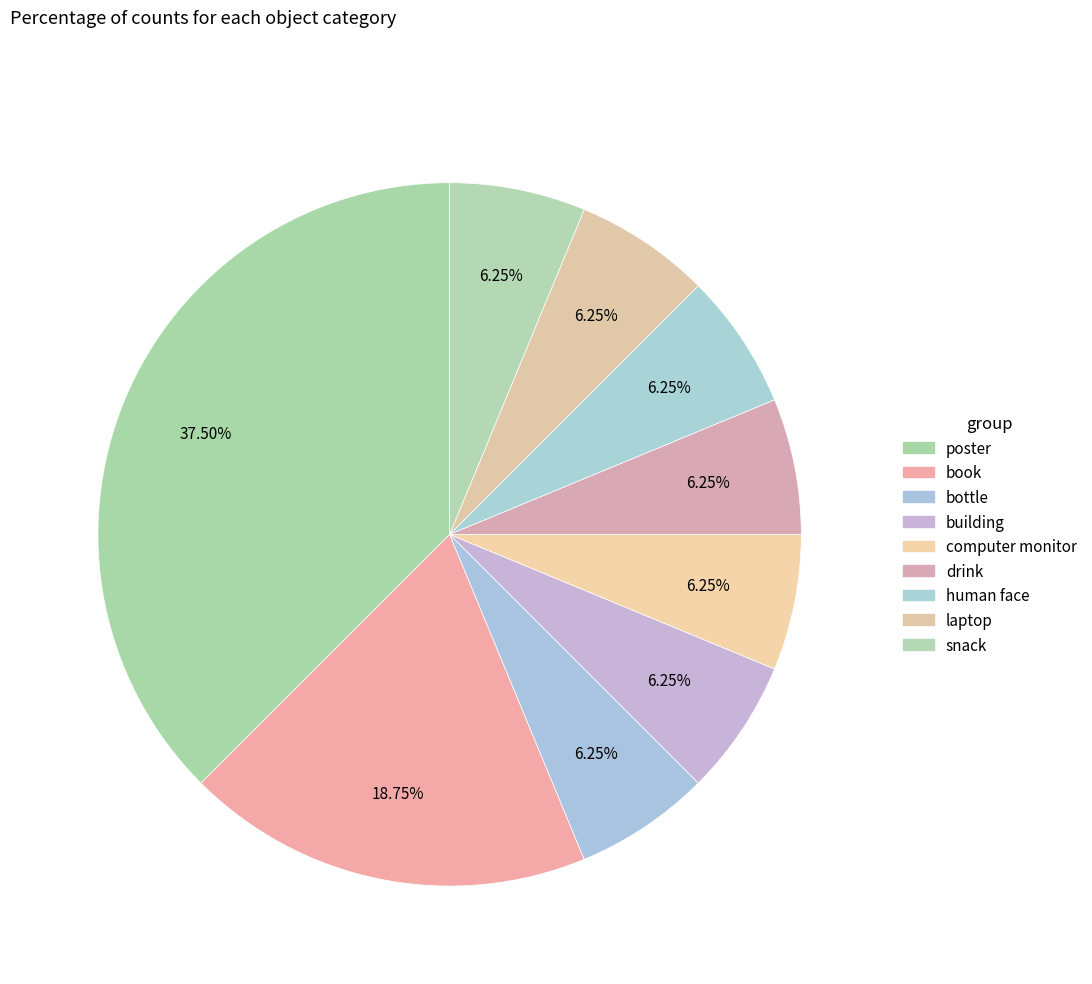

How many slices are in this pie chart?

9